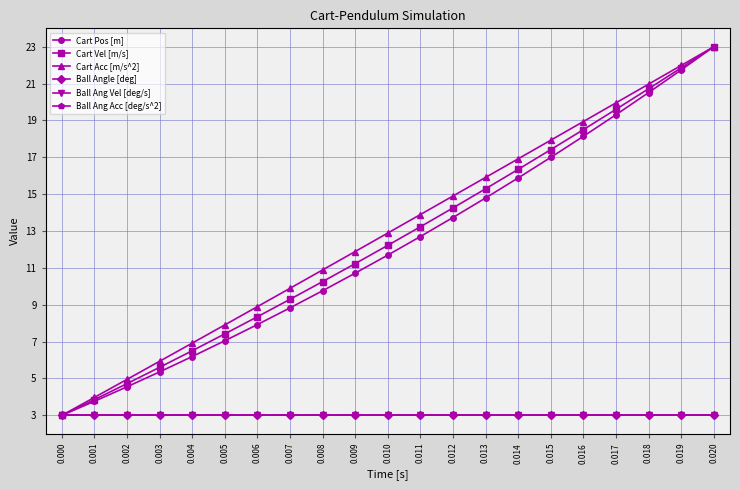

Rank the categories by Cart Pos [m] value from highest to lowest.

0.020, 0.019, 0.018, 0.017, 0.016, 0.015, 0.014, 0.013, 0.012, 0.011, 0.010, 0.009, 0.008, 0.007, 0.006, 0.005, 0.004, 0.003, 0.002, 0.001, 0.000